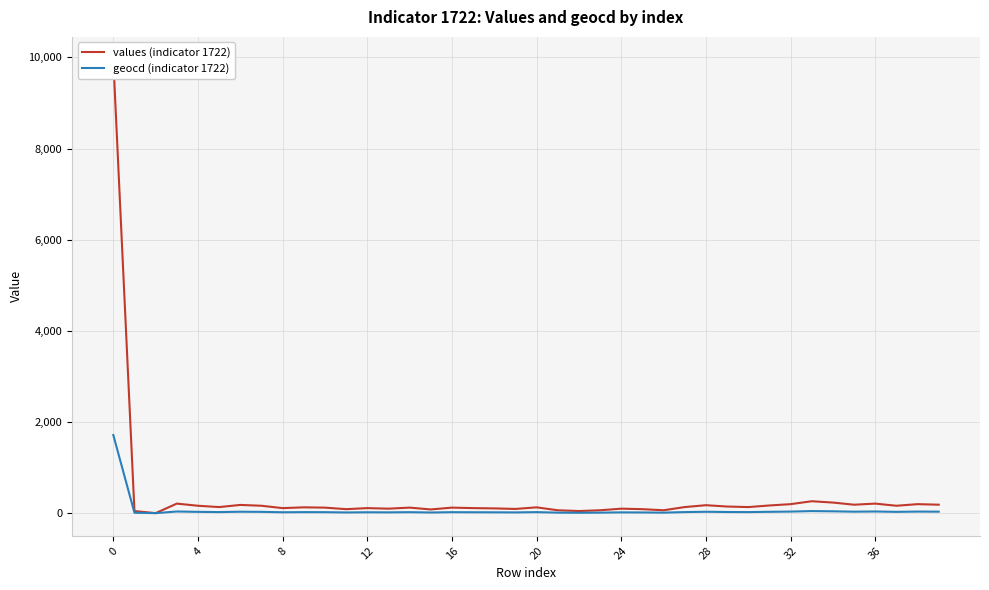

At which label is geocd (indicator 1722) closest to 857?

33